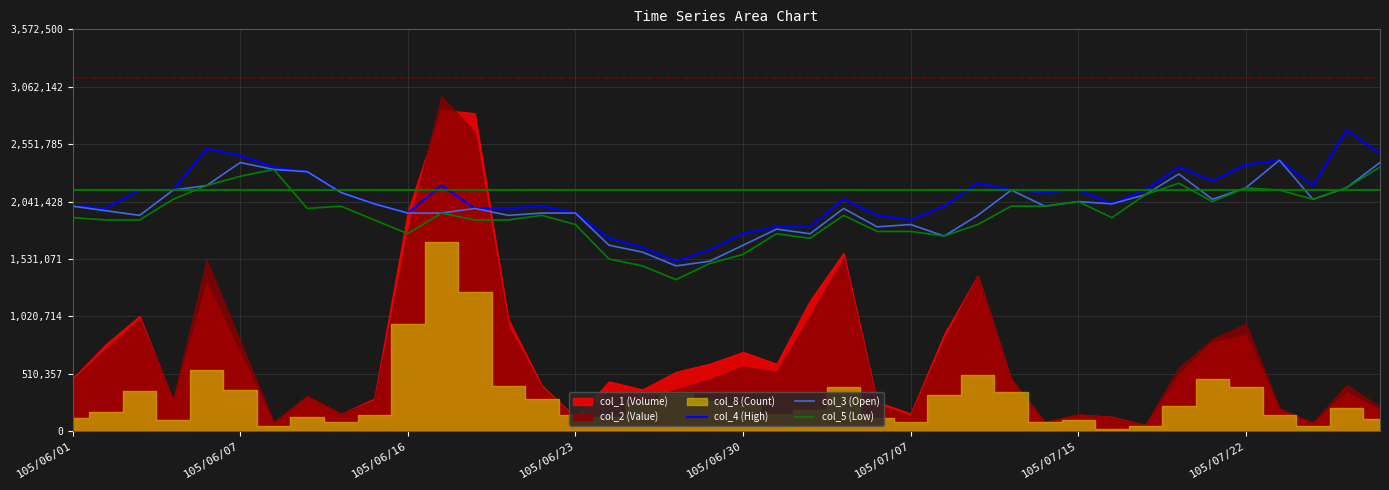

What is the maximum value for col_3 (Open)?

2408885.7